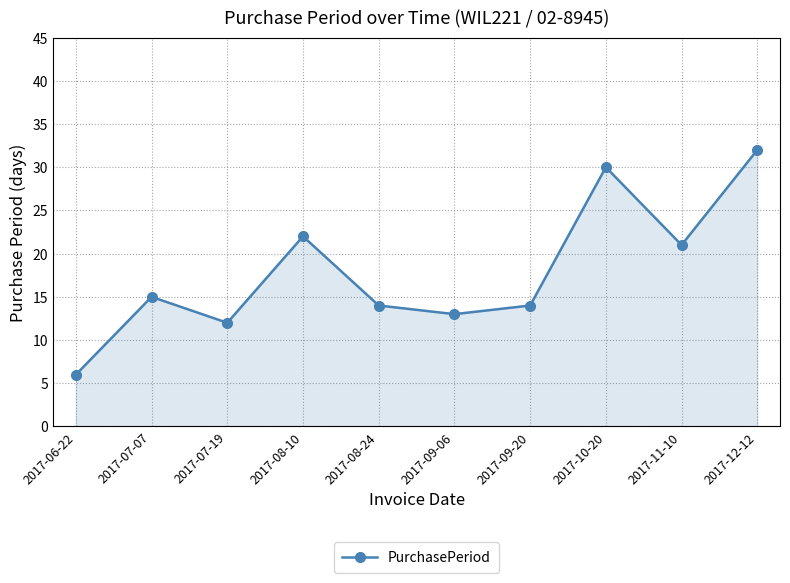

At which category does the data reach its first local valley?

2017-07-19